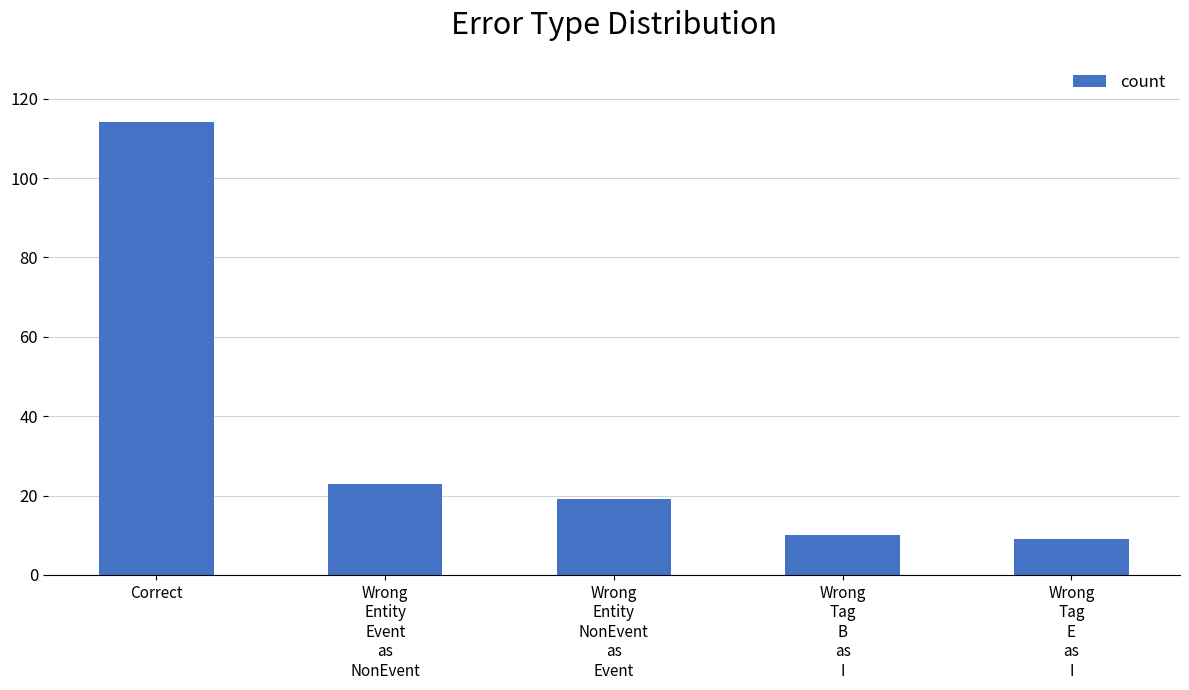

What is the difference between the second highest and second lowest values?

13